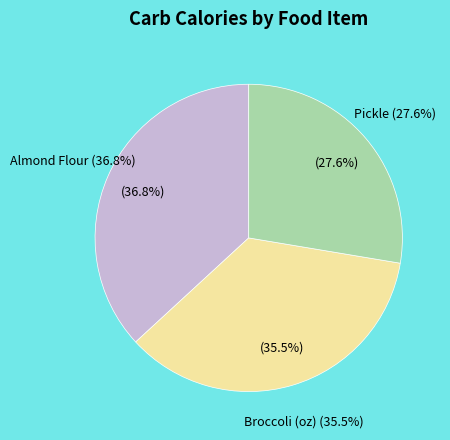

What is the largest slice in the pie chart?

Almond Flour